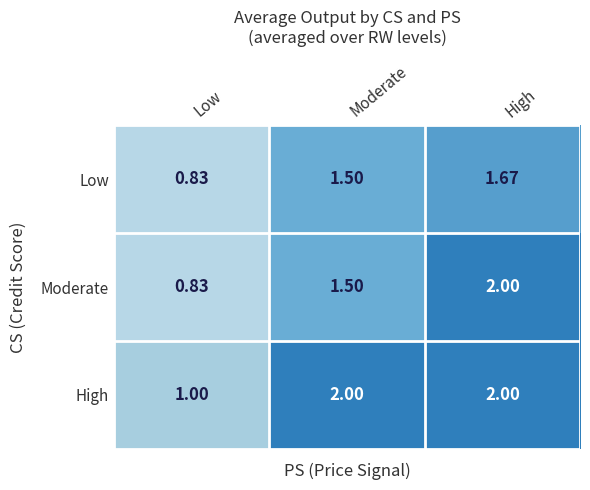

Which series has the widest spread of values?

Moderate